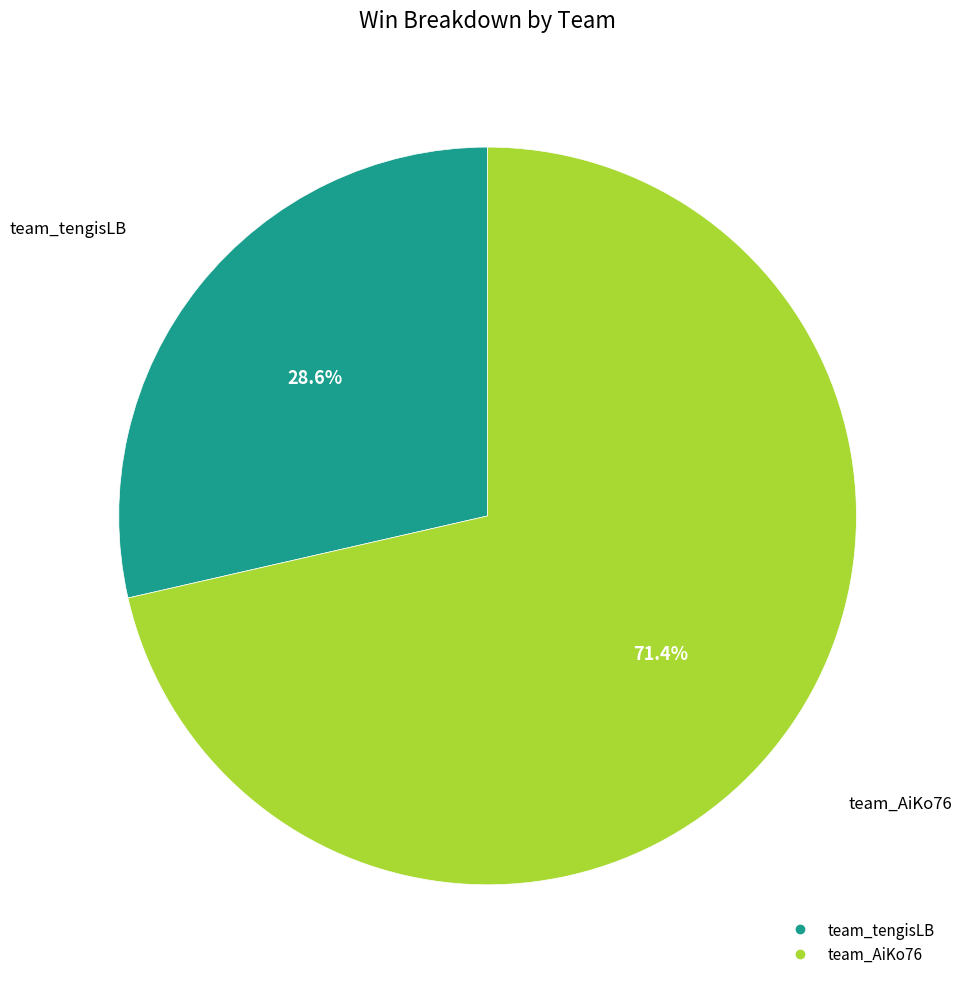

Is it true that team_tengisLB is 29% of the pie?

True